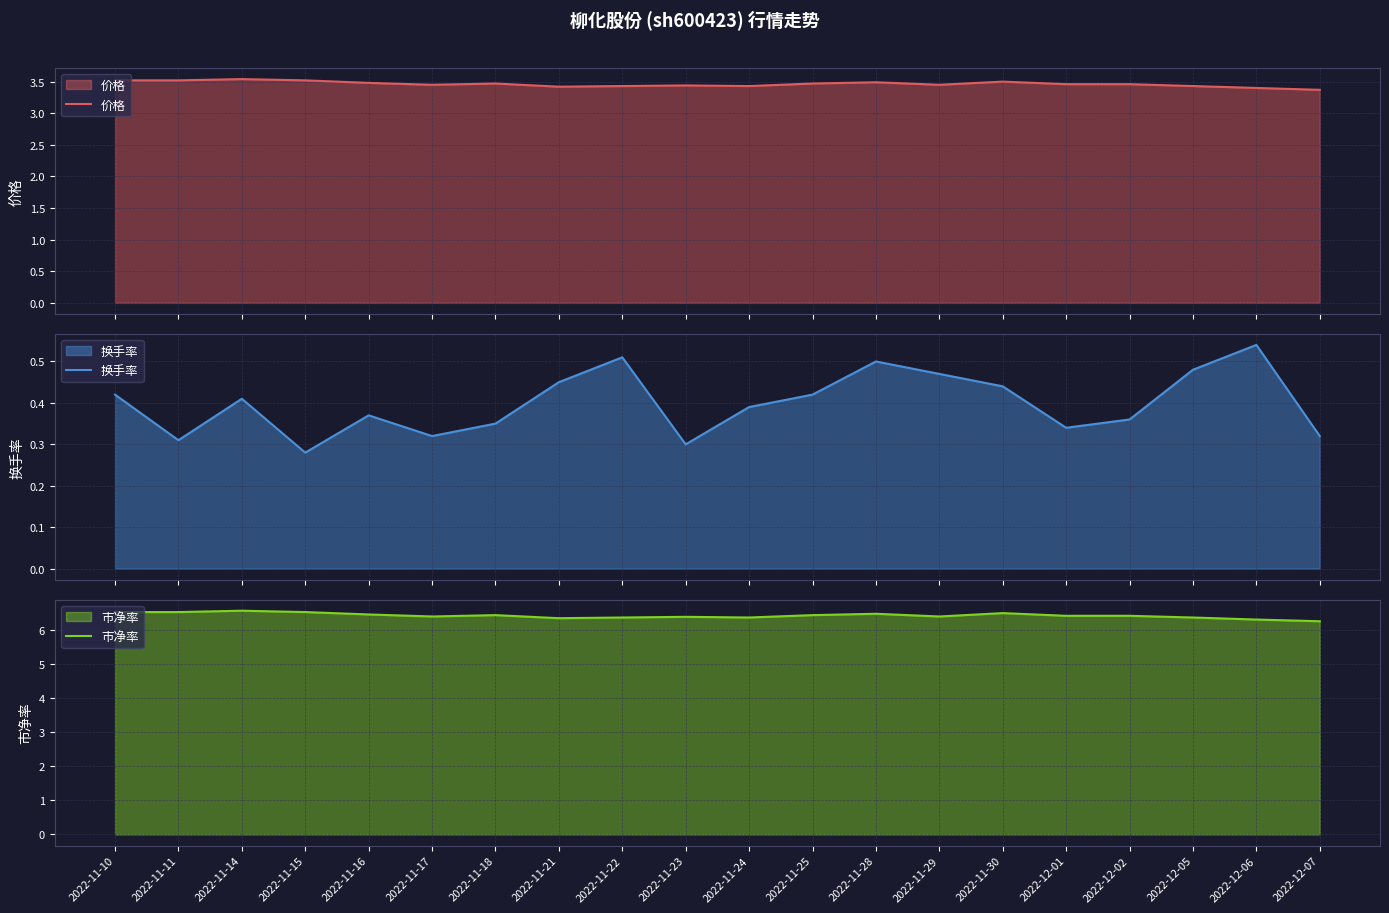

What is the label of the 5th point from the right?

2022-12-01